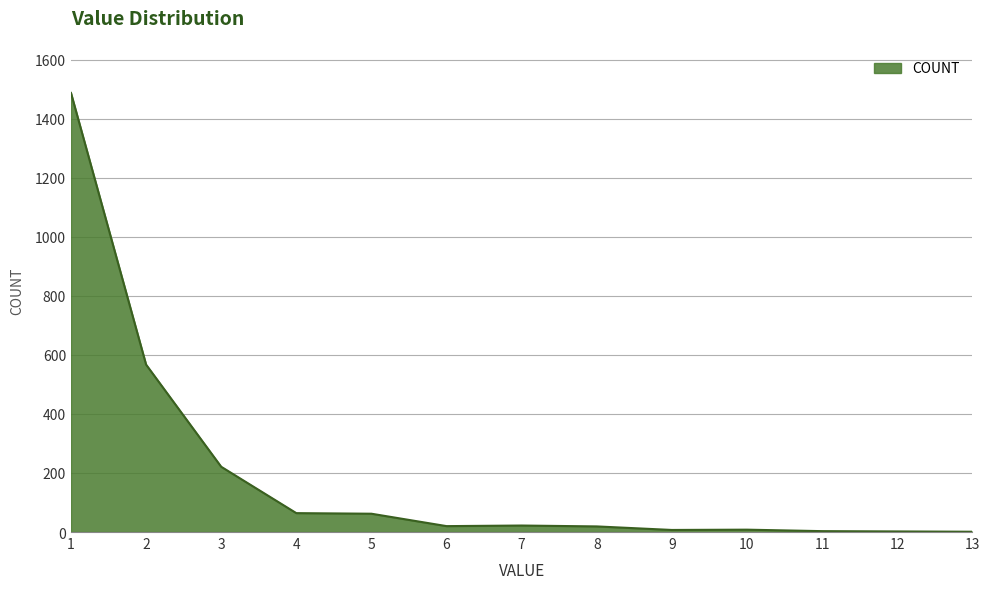

What is the greatest value displayed?

1487